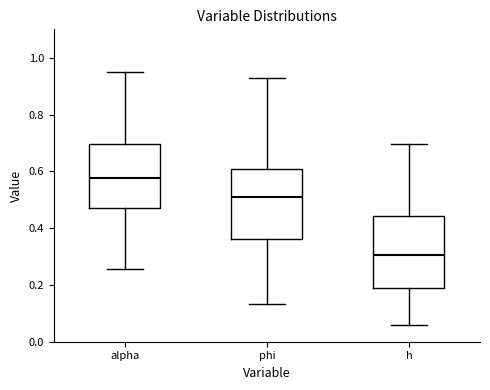

Reading left to right, transcribe this box plot: for each box, give where its median line is, the range the box spans, and where its two whiskers end, as read against the y-axis. The values are not printed on the chart, so give them approximately, as read against the axis.

alpha: median 0.58, box 0.48 to 0.70, whiskers 0.26 to 0.96
phi: median 0.50, box 0.36 to 0.60, whiskers 0.14 to 0.92
h: median 0.30, box 0.18 to 0.44, whiskers 0.06 to 0.70